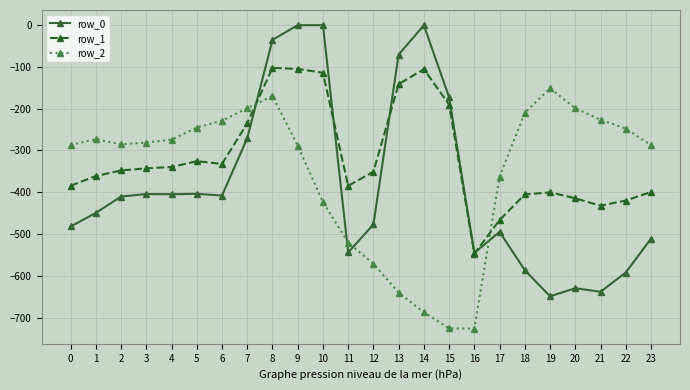

How many lines are shown in the chart?

3